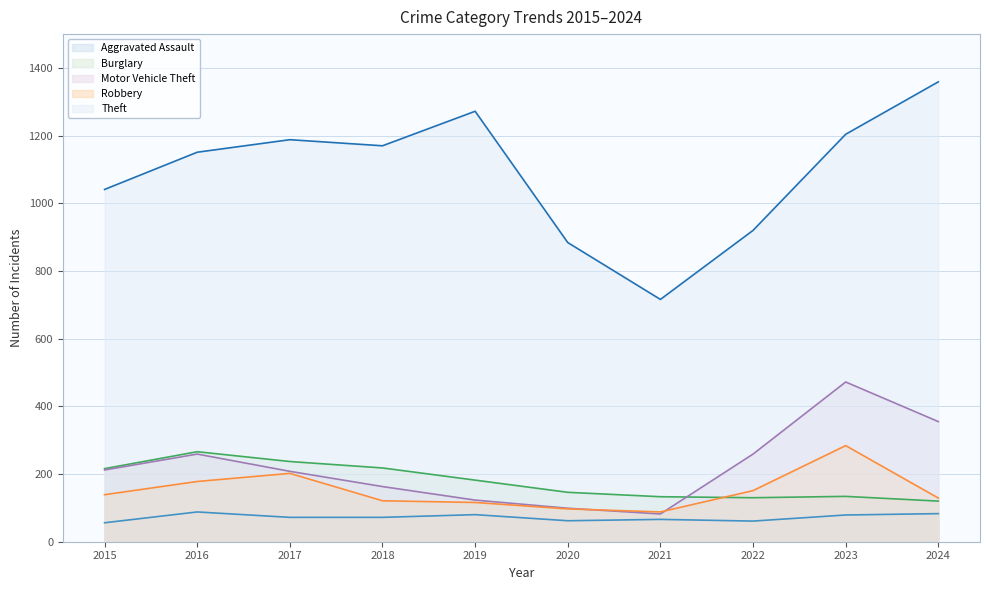

What is the difference between the Aggravated Assault values at 2016 and 2021?

22